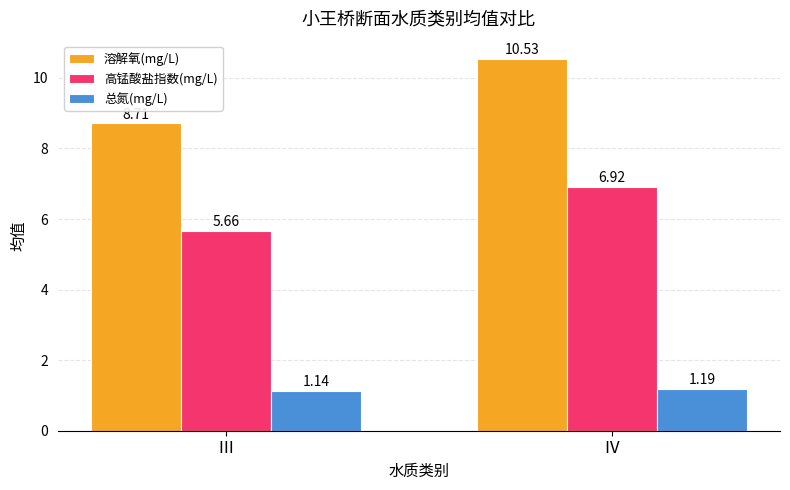

What is the spread (max minus min) of values at Ⅳ?

9.3